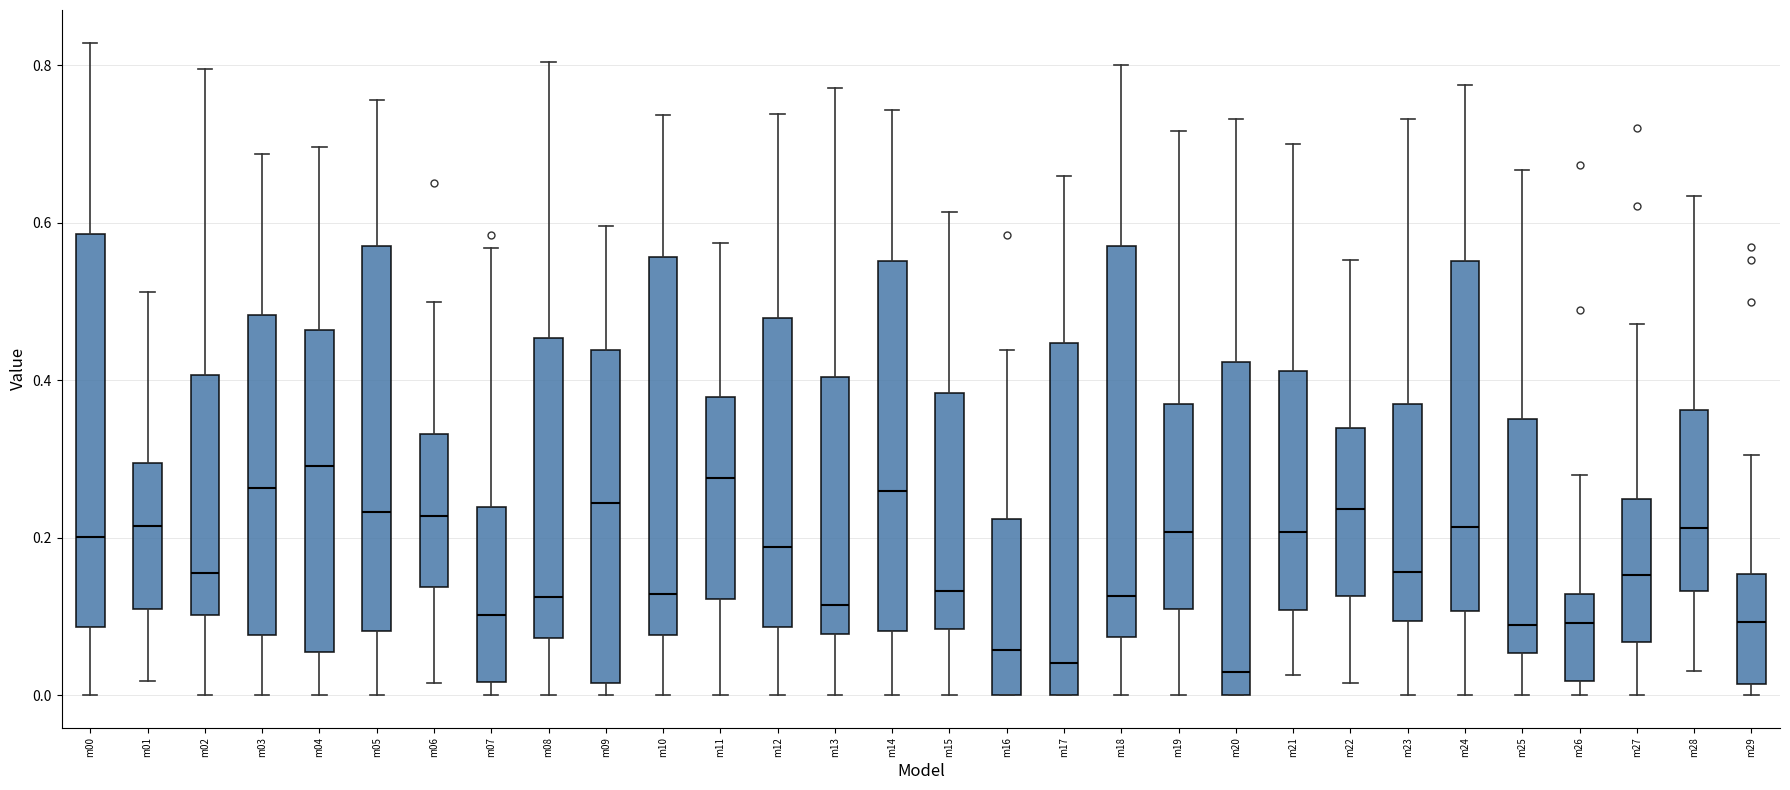

Reading left to right, transcribe this box plot: for each box, give where its median line is, the range the box spans, and where its two whiskers end, as read against the y-axis. The values are not printed on the chart, so give them approximately, as read against the axis.

m00: median 0.20, box 0.08 to 0.58, whiskers 0.00 to 0.82
m01: median 0.22, box 0.10 to 0.30, whiskers 0.02 to 0.52
m02: median 0.16, box 0.10 to 0.40, whiskers 0.00 to 0.80
m03: median 0.26, box 0.08 to 0.48, whiskers 0.00 to 0.68
m04: median 0.30, box 0.06 to 0.46, whiskers 0.00 to 0.70
m05: median 0.24, box 0.08 to 0.58, whiskers 0.00 to 0.76
m06: median 0.22, box 0.14 to 0.34, whiskers 0.02 to 0.50
m07: median 0.10, box 0.02 to 0.24, whiskers 0.00 to 0.56
m08: median 0.12, box 0.08 to 0.46, whiskers 0.00 to 0.80
m09: median 0.24, box 0.02 to 0.44, whiskers 0.00 to 0.60
m10: median 0.12, box 0.08 to 0.56, whiskers 0.00 to 0.74
m11: median 0.28, box 0.12 to 0.38, whiskers 0.00 to 0.58
m12: median 0.18, box 0.08 to 0.48, whiskers 0.00 to 0.74
m13: median 0.12, box 0.08 to 0.40, whiskers 0.00 to 0.78
m14: median 0.26, box 0.08 to 0.56, whiskers 0.00 to 0.74
m15: median 0.14, box 0.08 to 0.38, whiskers 0.00 to 0.62
m16: median 0.06, box 0.00 to 0.22, whiskers 0.00 to 0.44
m17: median 0.04, box 0.00 to 0.44, whiskers 0.00 to 0.66
m18: median 0.12, box 0.08 to 0.58, whiskers 0.00 to 0.80
m19: median 0.20, box 0.12 to 0.36, whiskers 0.00 to 0.72
m20: median 0.02, box 0.00 to 0.42, whiskers 0.00 to 0.74
m21: median 0.20, box 0.10 to 0.42, whiskers 0.02 to 0.70
m22: median 0.24, box 0.12 to 0.34, whiskers 0.02 to 0.56
m23: median 0.16, box 0.10 to 0.38, whiskers 0.00 to 0.74
m24: median 0.22, box 0.10 to 0.56, whiskers 0.00 to 0.78
m25: median 0.08, box 0.06 to 0.36, whiskers 0.00 to 0.66
m26: median 0.10, box 0.02 to 0.12, whiskers 0.00 to 0.28
m27: median 0.16, box 0.06 to 0.24, whiskers 0.00 to 0.48
m28: median 0.22, box 0.14 to 0.36, whiskers 0.04 to 0.64
m29: median 0.10, box 0.02 to 0.16, whiskers 0.00 to 0.30